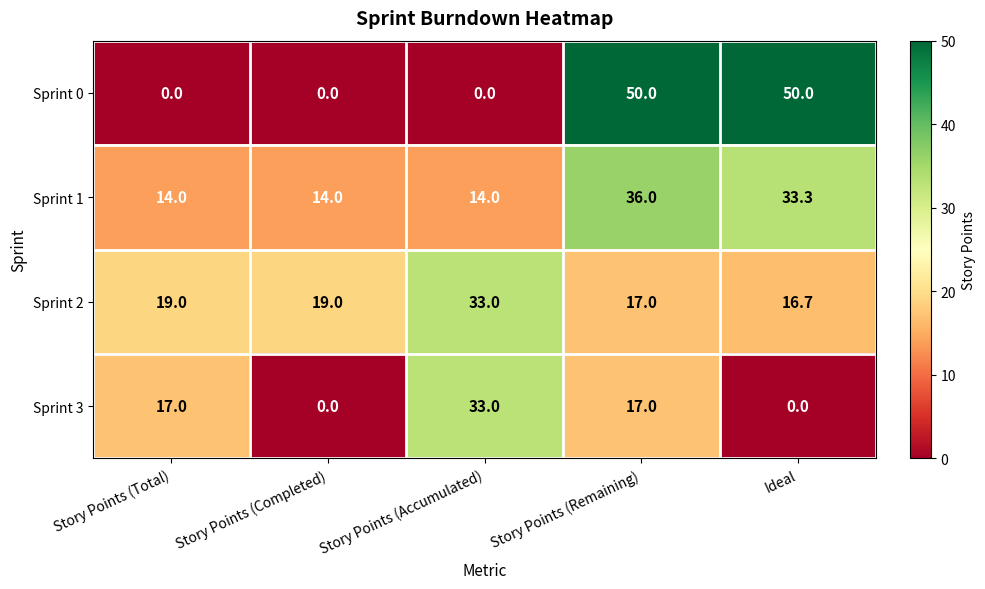

Which series has the widest spread of values?

Sprint 0